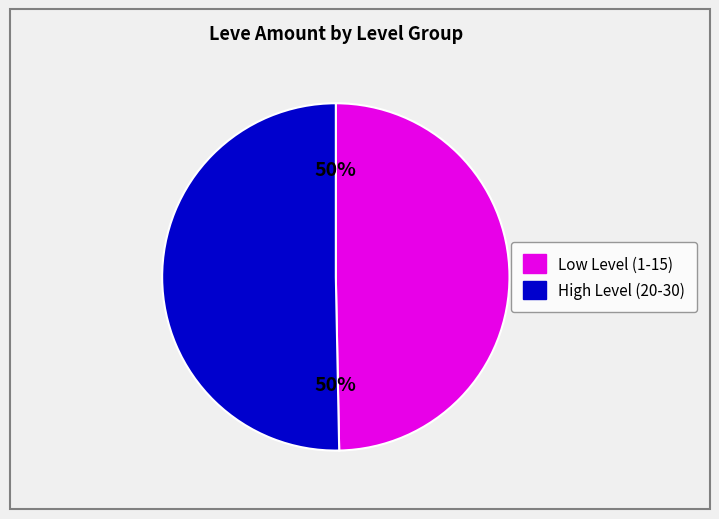

To the nearest percent, what is the average slice percentage?

50%